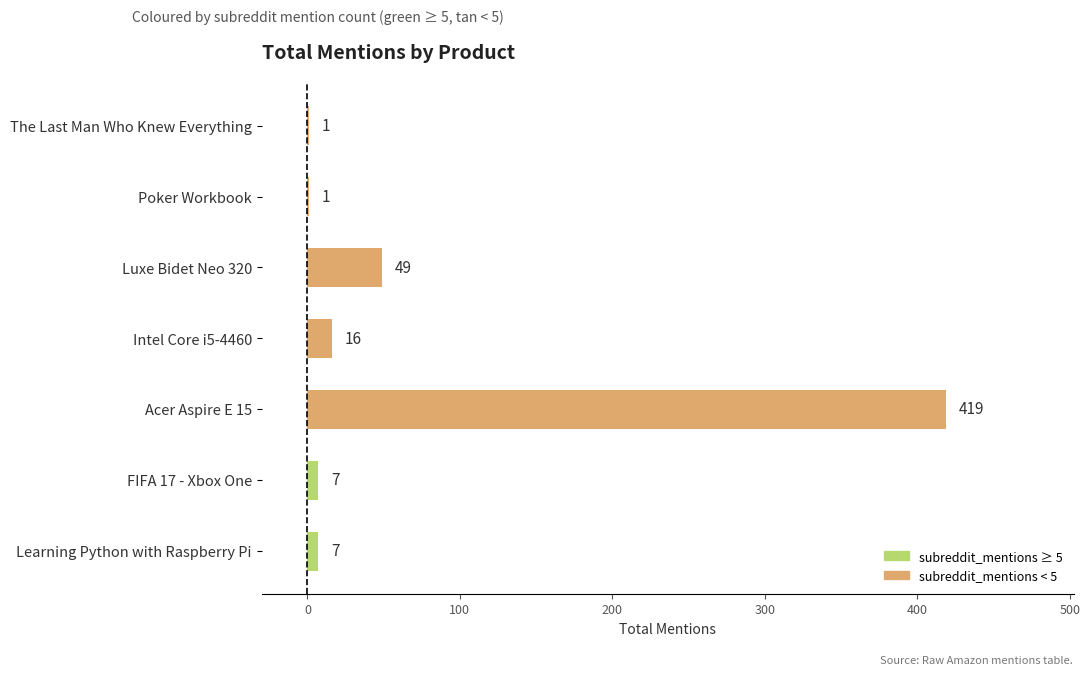

Reading bottom to top, extract all data points from this chart.

Learning Python with Raspberry Pi=7	FIFA 17 - Xbox One=7	Acer Aspire E 15=419	Intel Core i5-4460=16	Luxe Bidet Neo 320=49	Poker Workbook=1	The Last Man Who Knew Everything=1